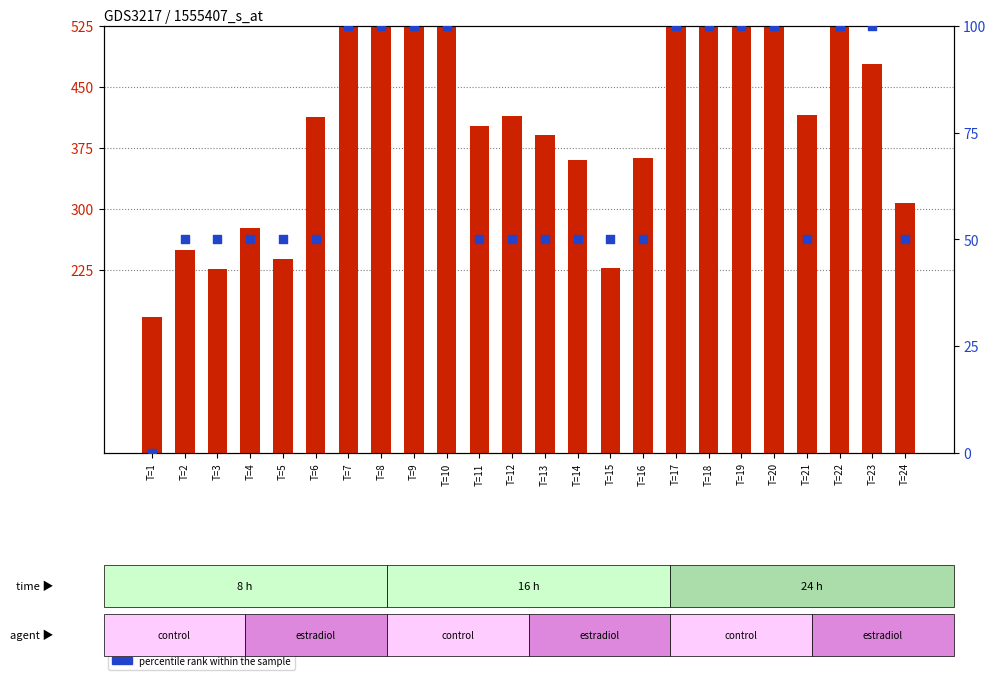

What is the total value across all series at T=23?

578.3